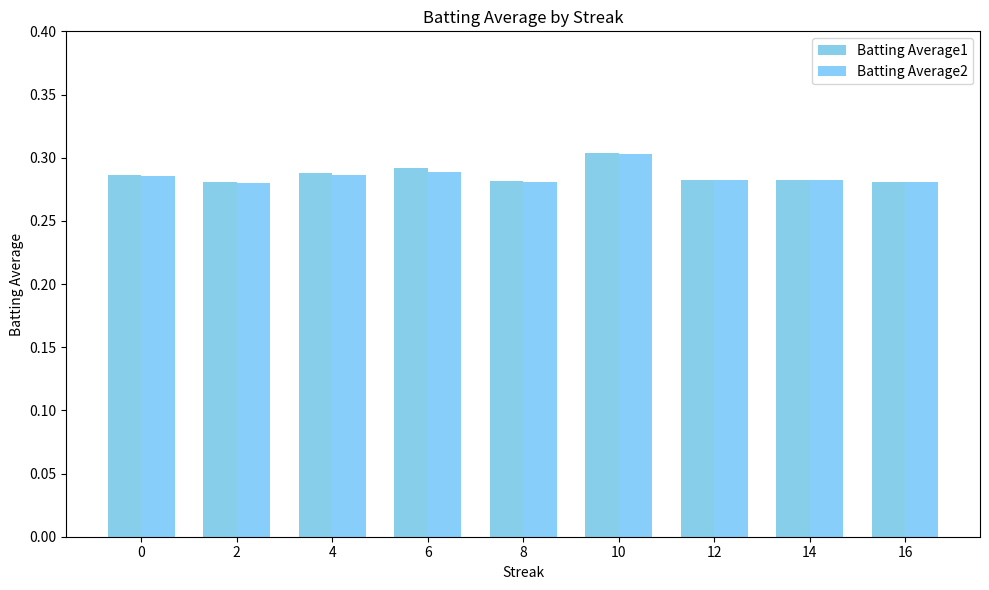

The value of Batting Average1 at 14 is 0.5. True or false?

False